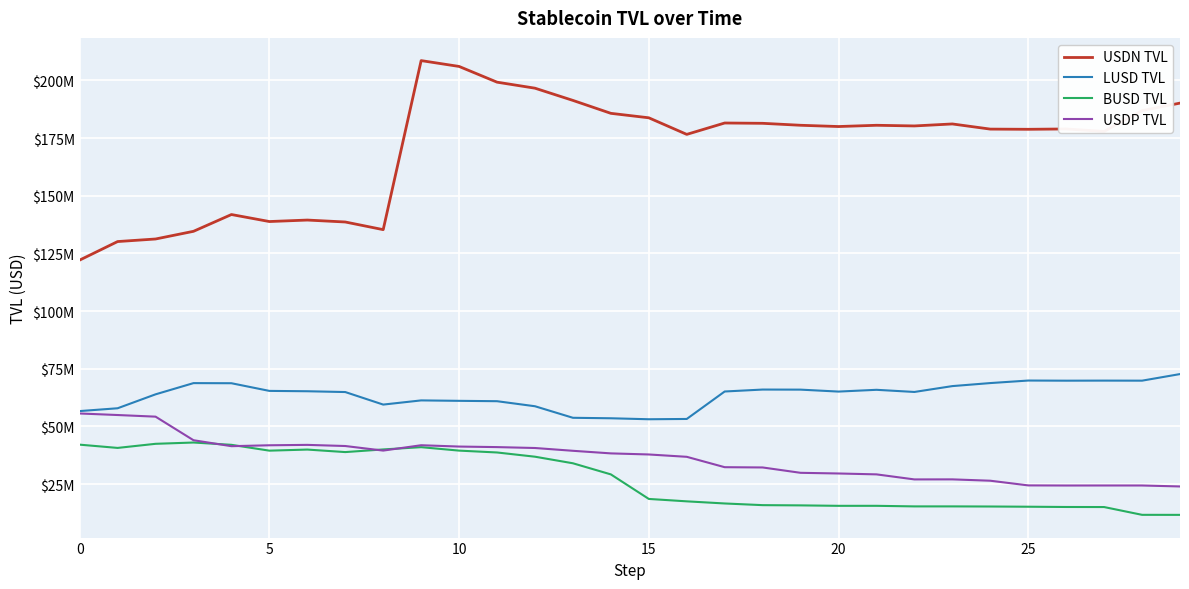

Does the chart display data point markers on the line(s)?

No